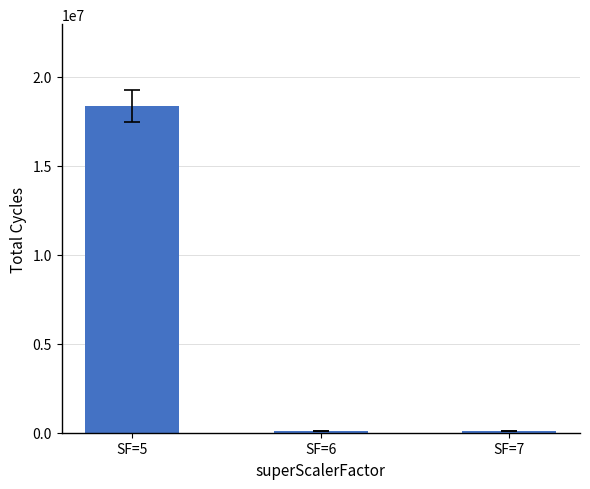

What value does the data have at SF=5?

18364494